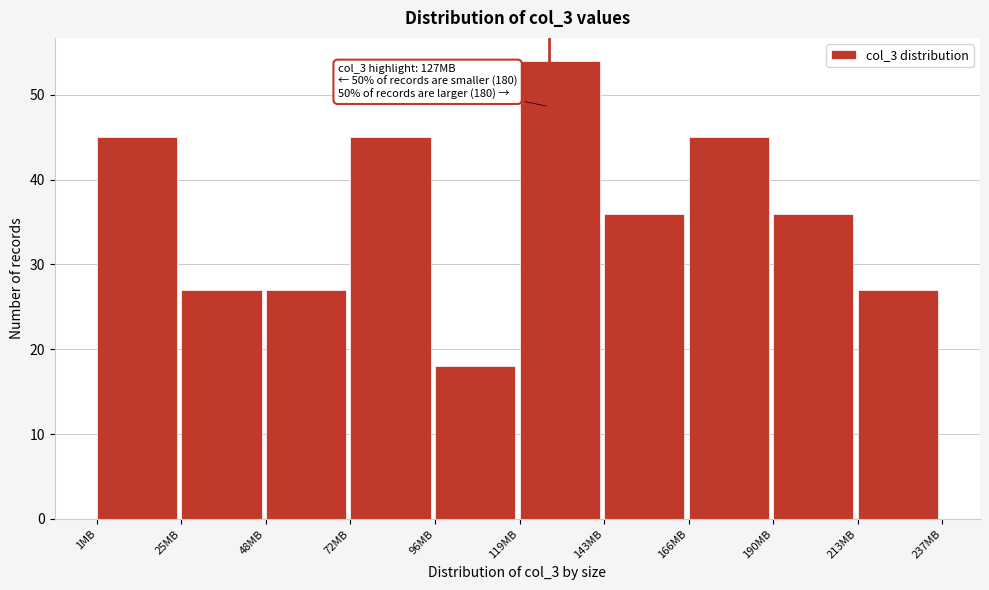

Over which range of the x-axis is the bar tallest?

120 to 145